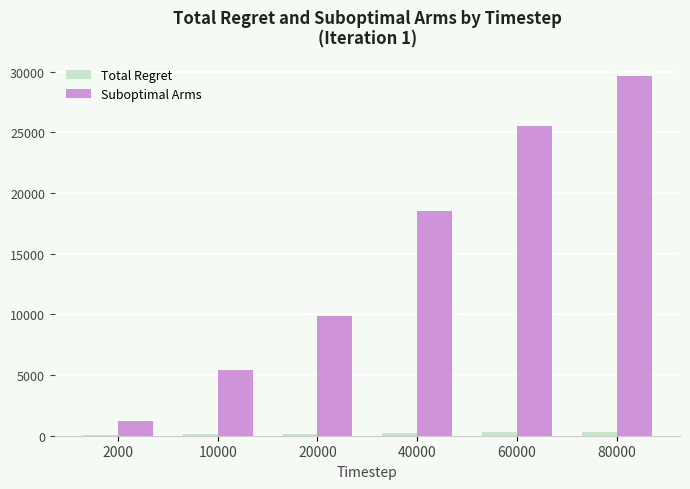

Where is Suboptimal Arms nearest to the value 15430?

40000